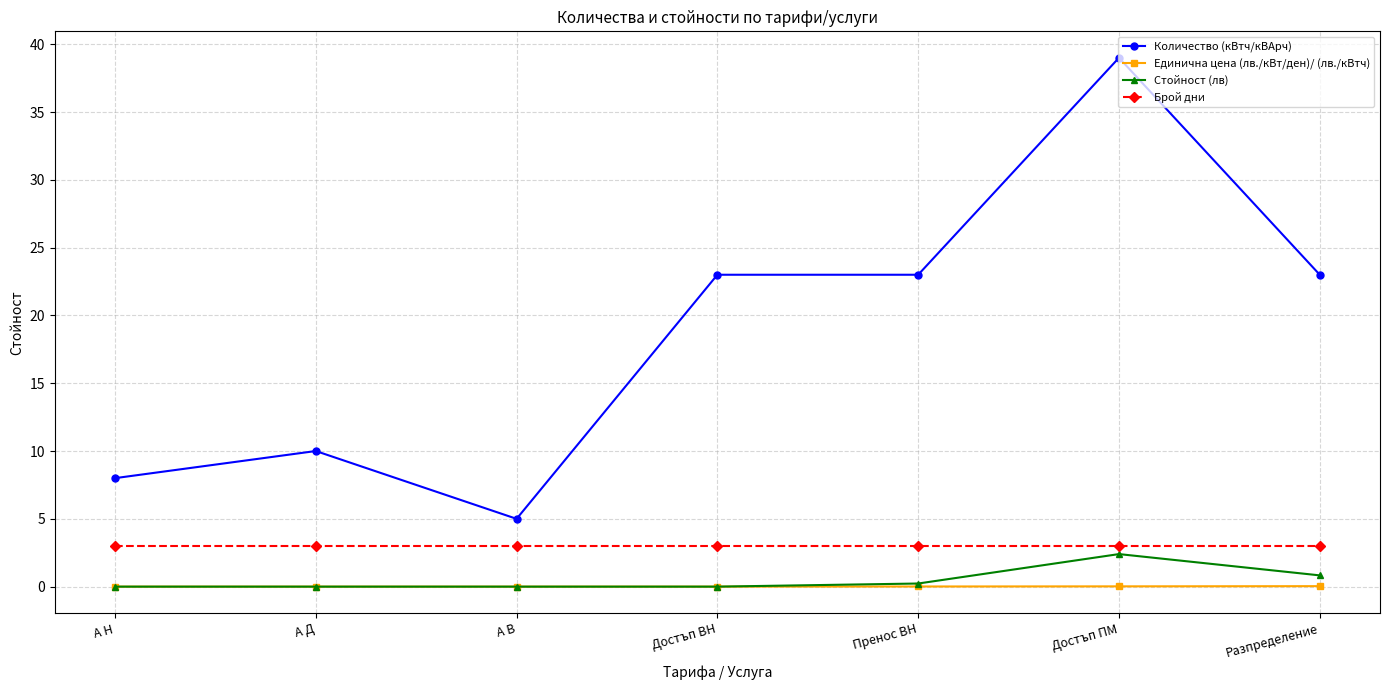

What is the sum of all Брой дни values?

21.0